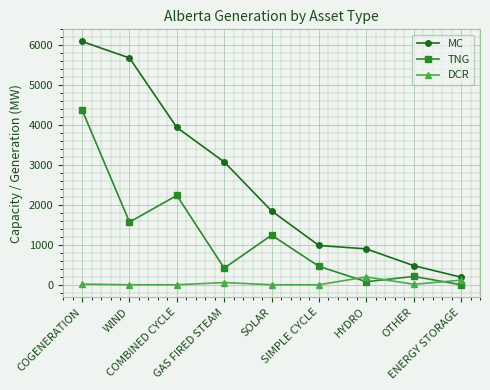

At which label is TNG closest to 2190?

COMBINED CYCLE